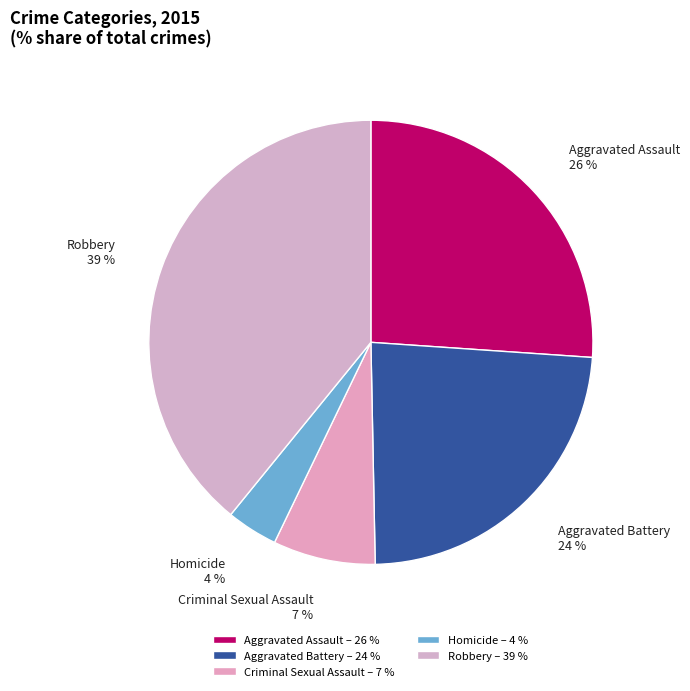

Does Aggravated Battery account for over 50% of the chart?

No